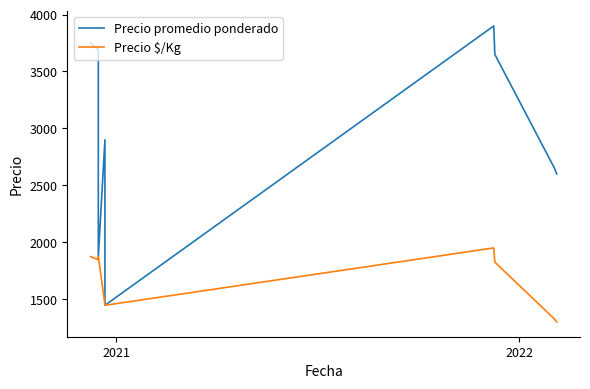

True or false: Precio $/Kg and Precio promedio ponderado cross at least once.

False